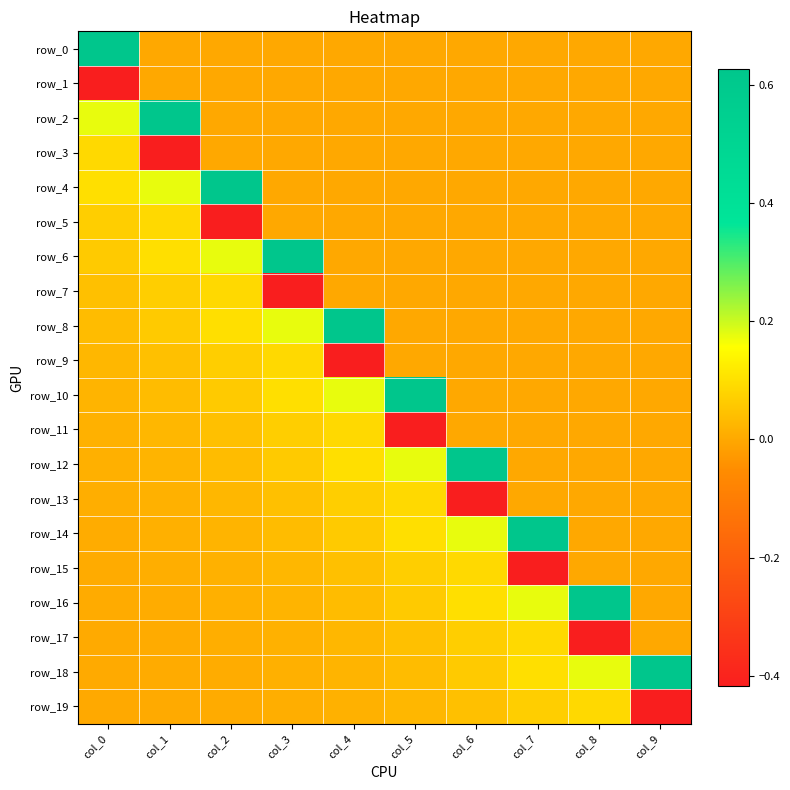

True or false: row_12 has a value of 0.4 at col_9.

False